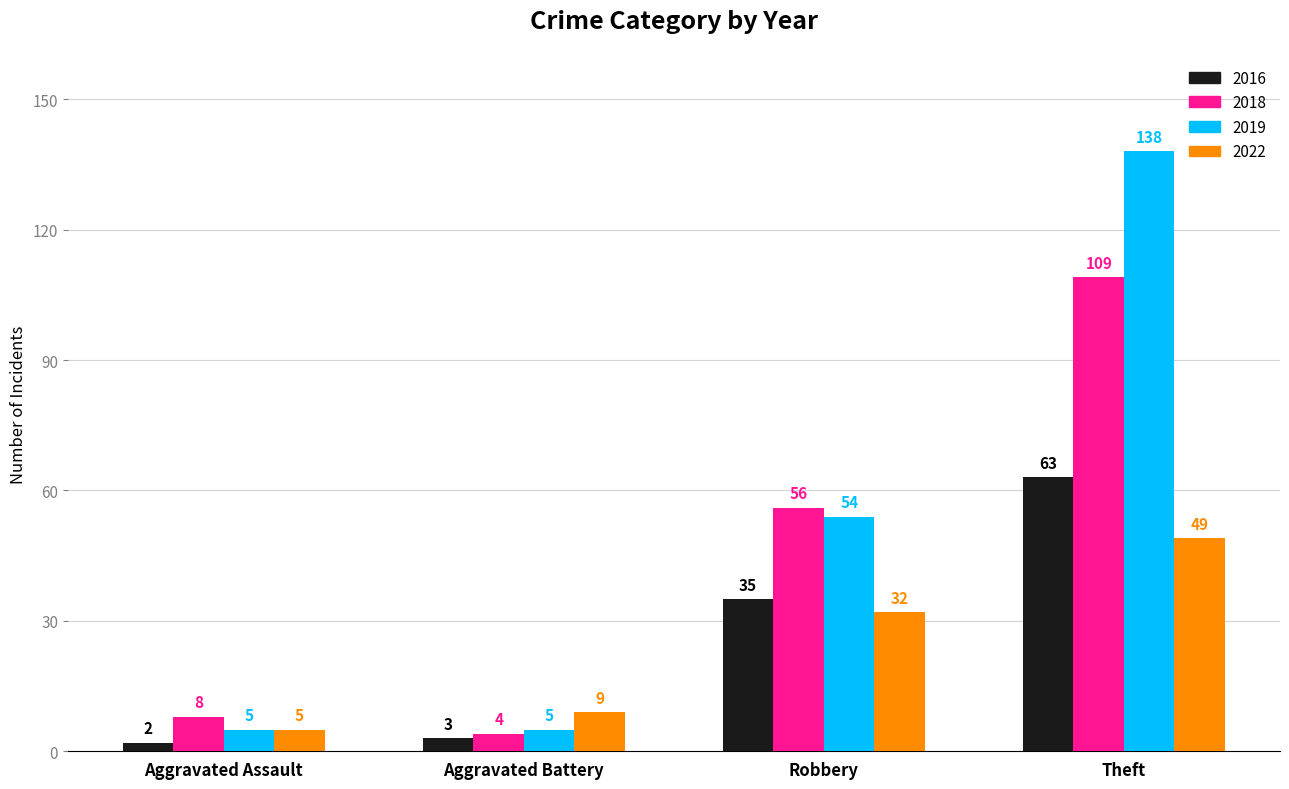

Between Aggravated Assault and Theft, which series saw the biggest shift?

2019